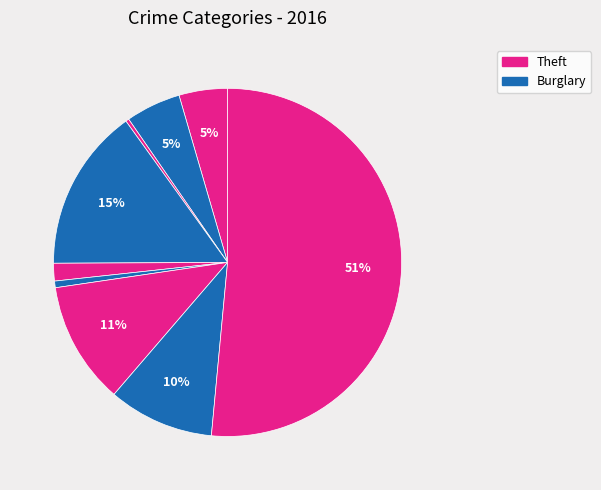

How many slices are in this pie chart?

9